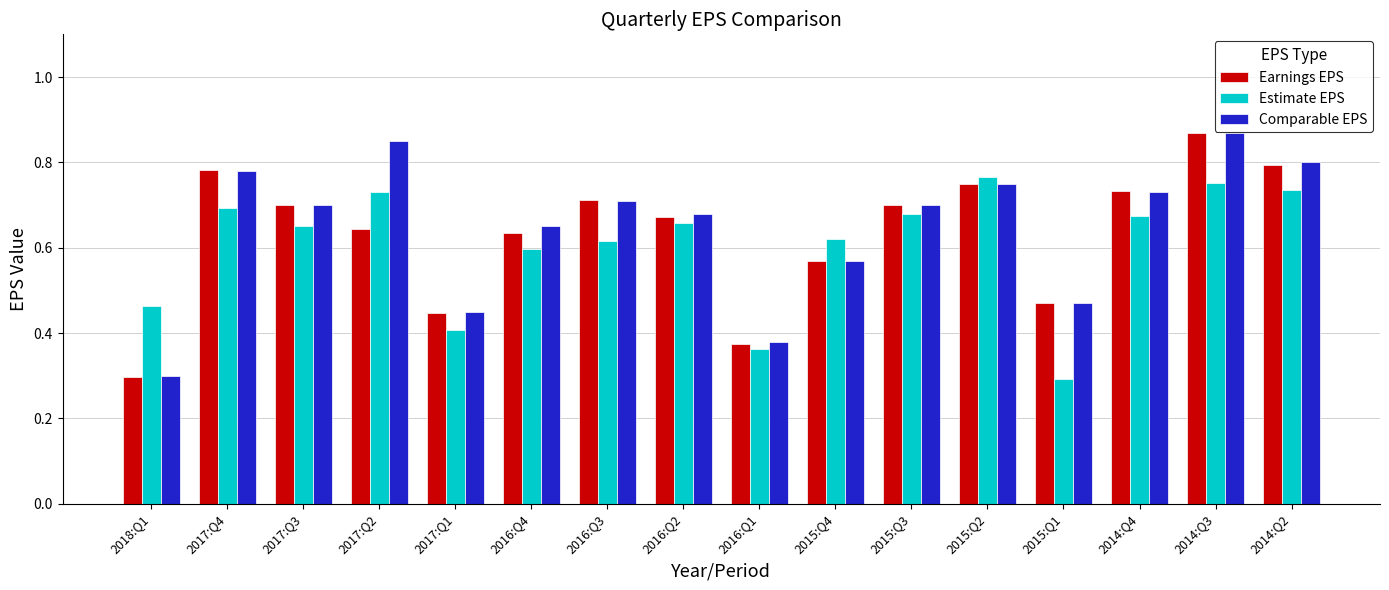

Which series has the largest total across all categories?

Comparable EPS